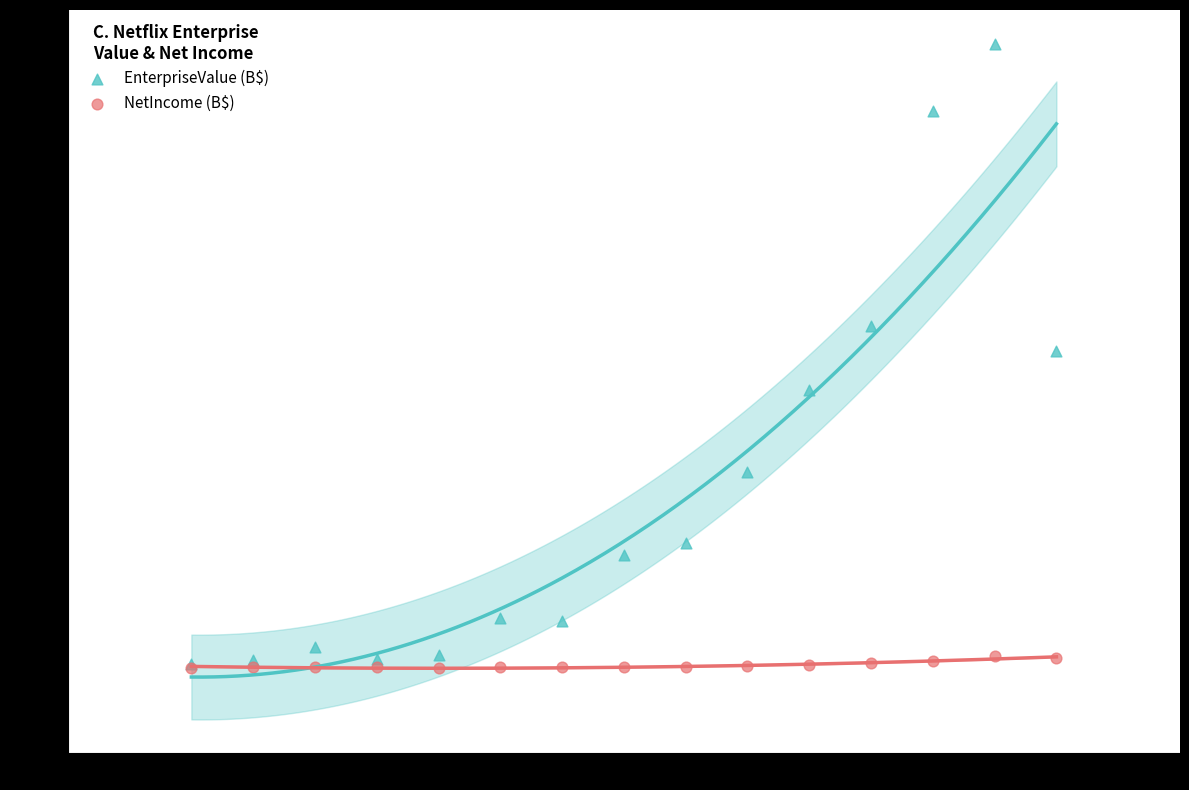

Which series has the largest Y range (max minus min)?

EnterpriseValue (B$)